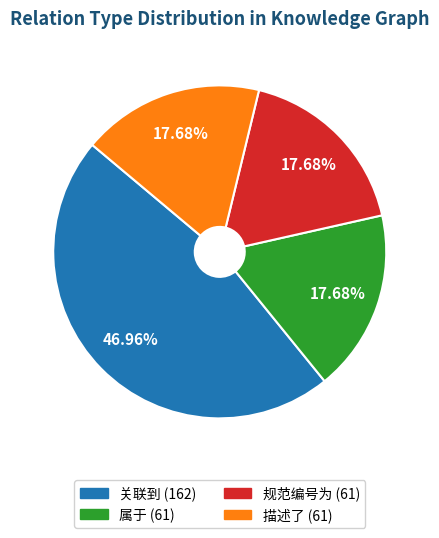

To the nearest percent, what is the average slice percentage?

25%